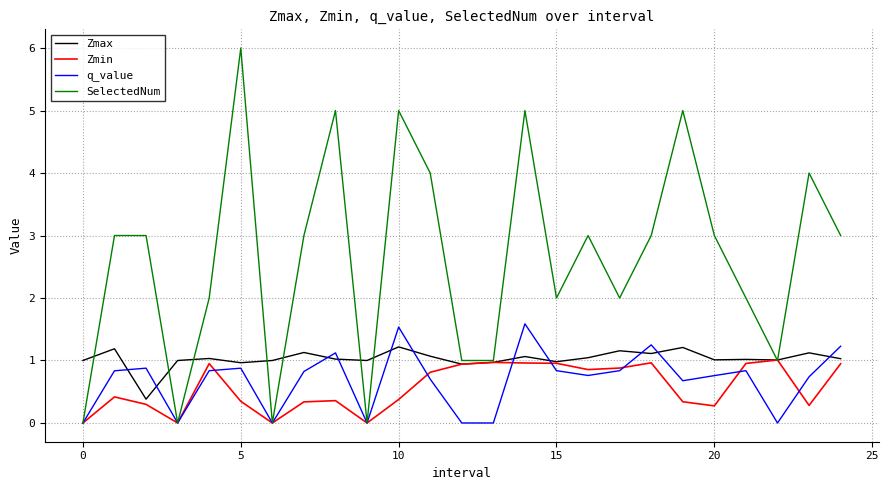

What are all the series names shown in the legend?

Zmax, Zmin, q_value, SelectedNum